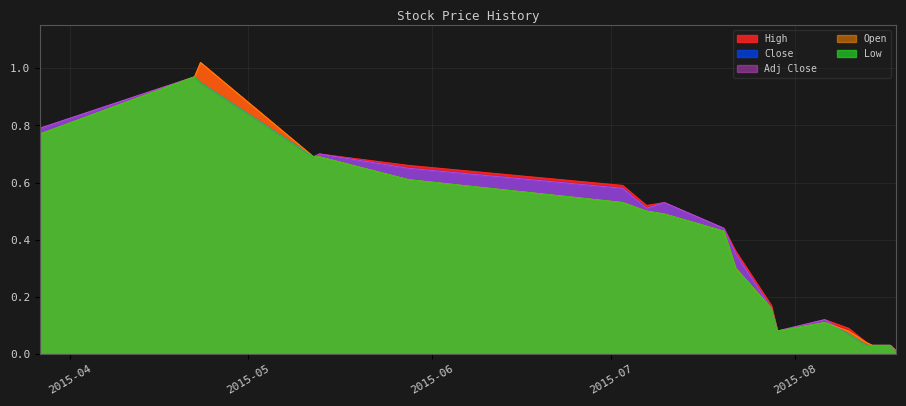

In Close, how many points are lower than both neighbors (excluding endpoints)?

3